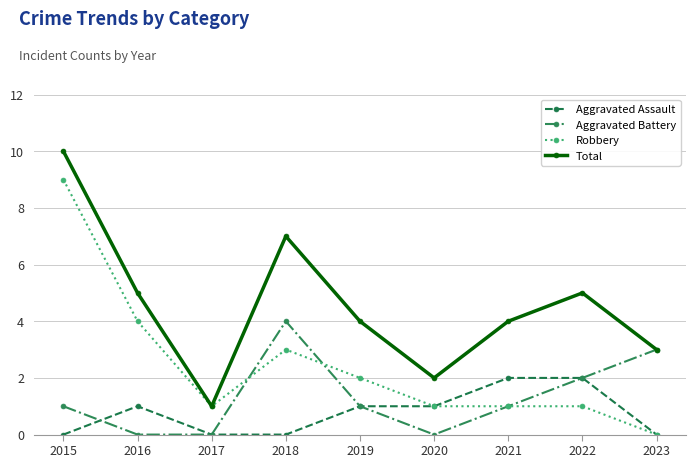

Which series has the largest total across all categories?

Total